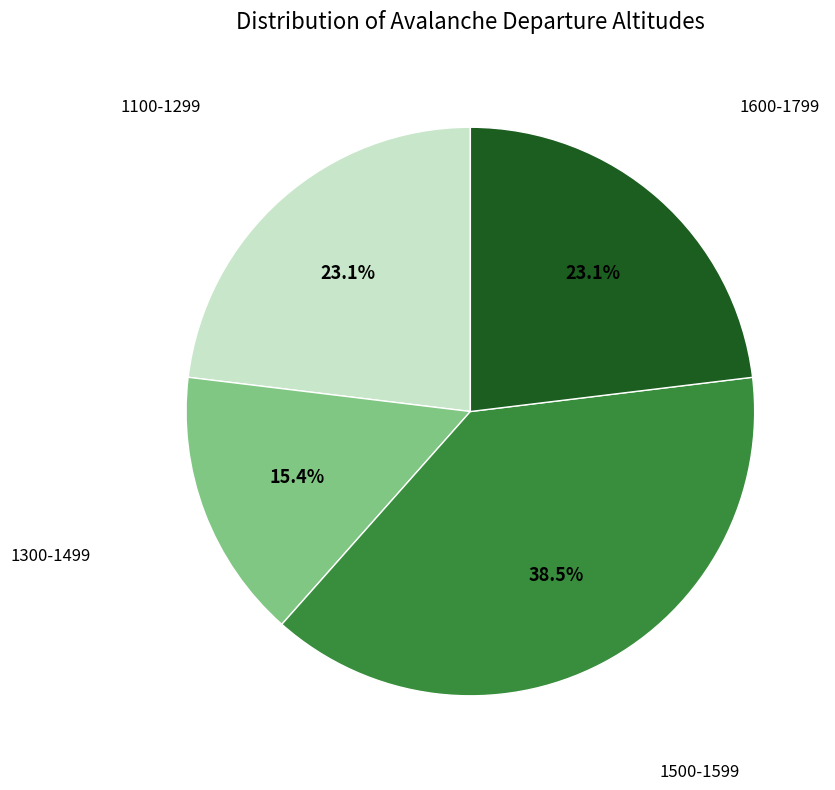

What is the largest slice in the pie chart?

1500-1599